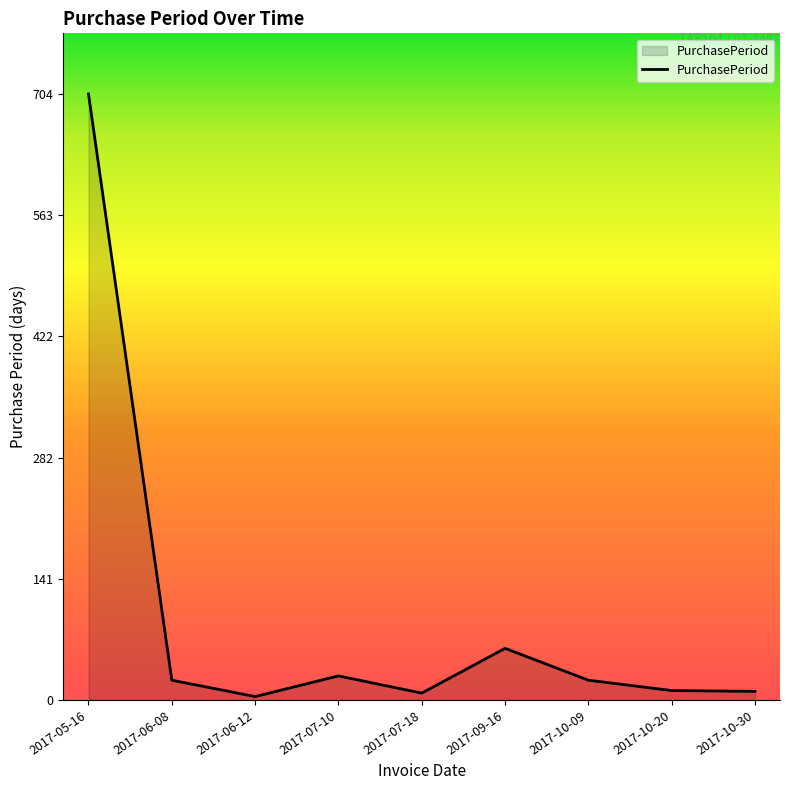

What is the difference between the maximum and minimum values?

700